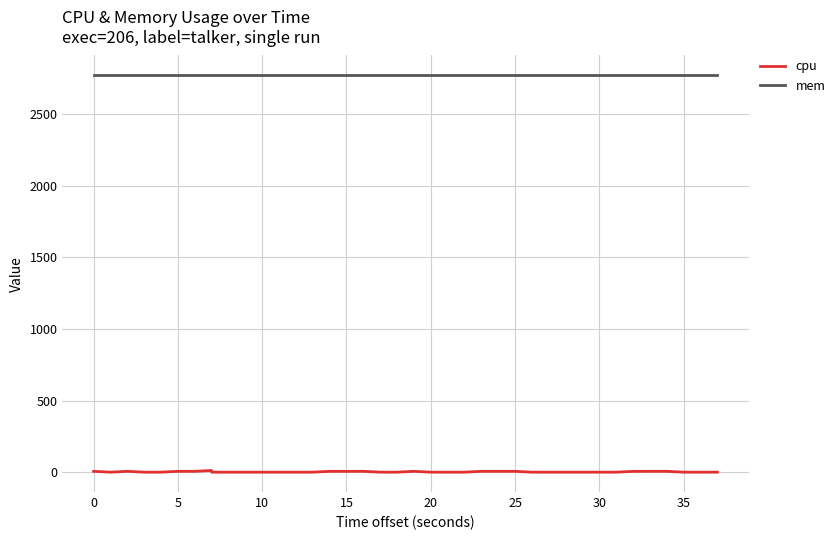

Does the chart have visible grid lines?

Yes